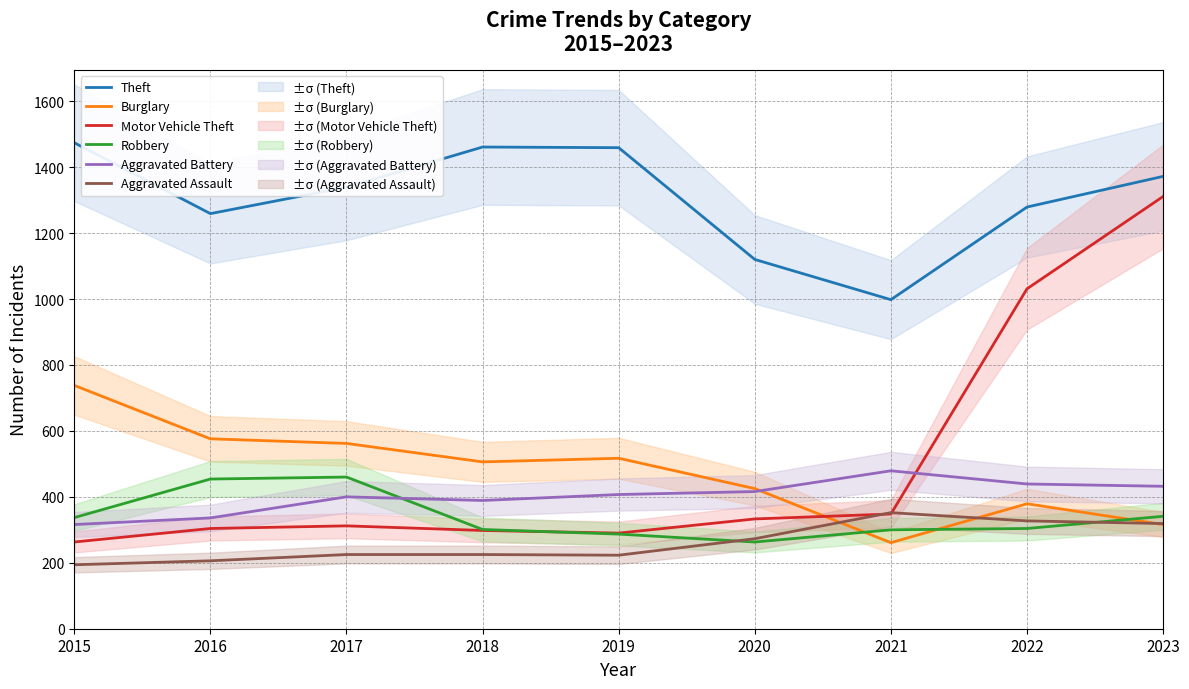

The value of Aggravated Battery at 2016 is 336. True or false?

True